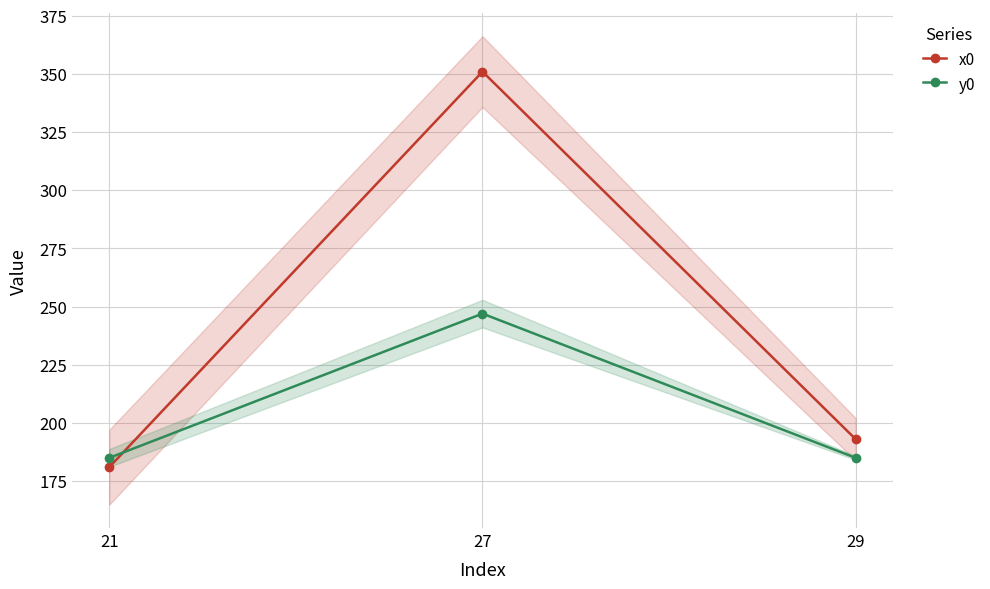

True or false: y0 has a value of 247 at 27.

True